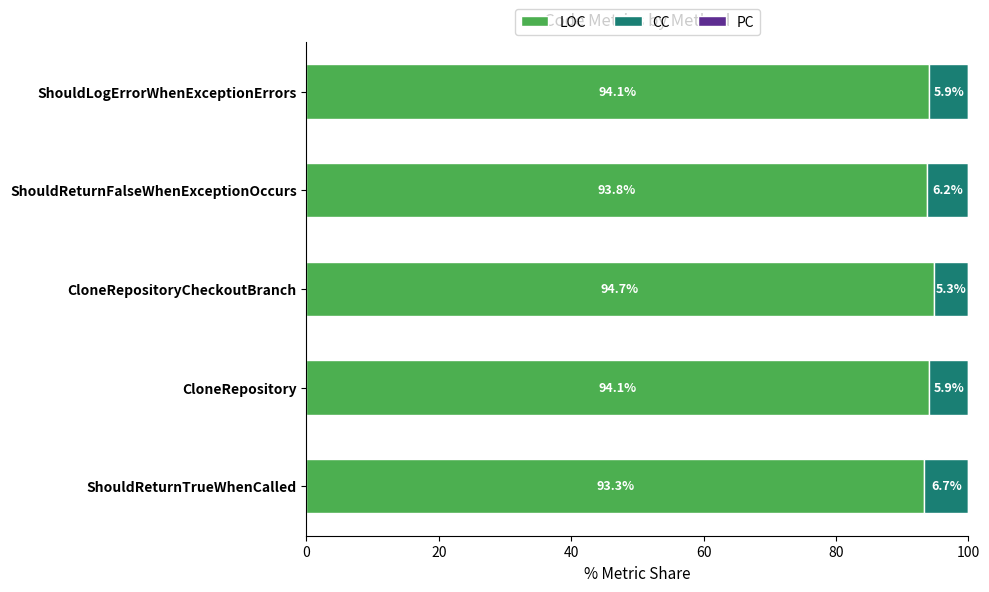

What is the difference between the maximum and minimum values in the LOC series?

1.4